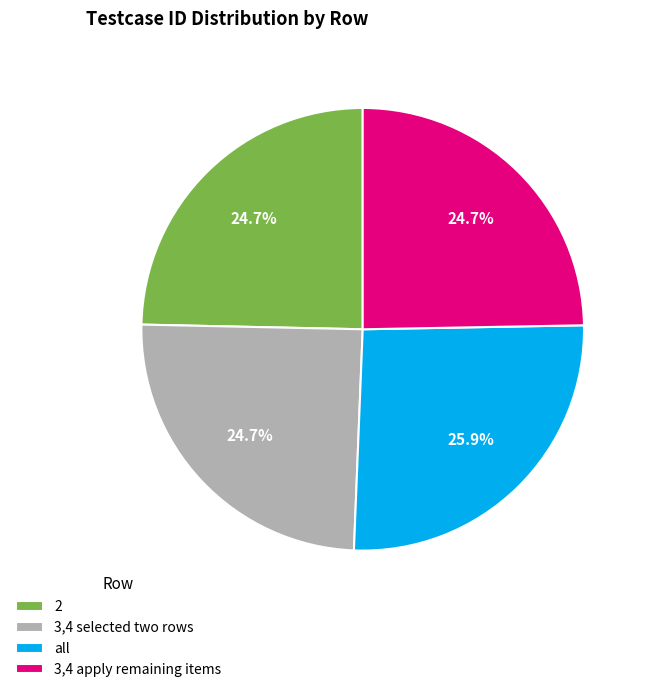

How much of the chart is everything except 2?

75.3%